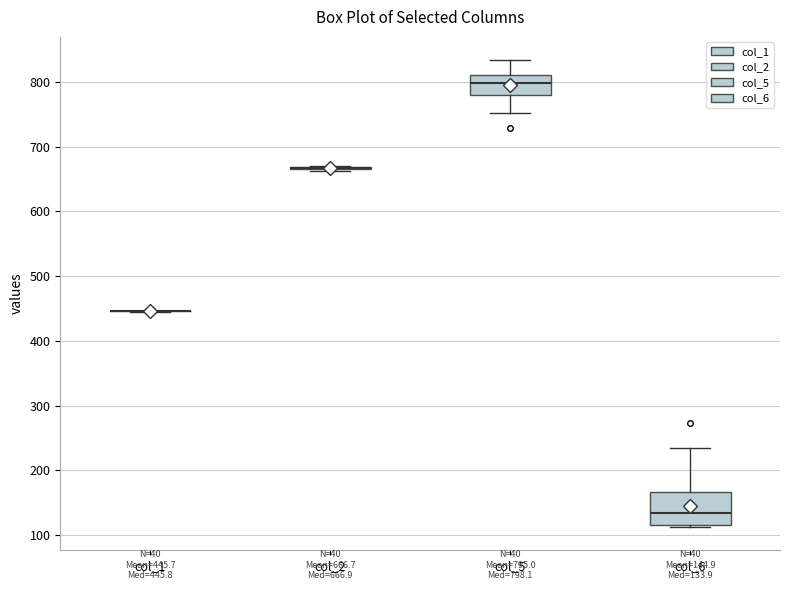

Which box is the tallest, from its lower edge to its upper edge?

col_6